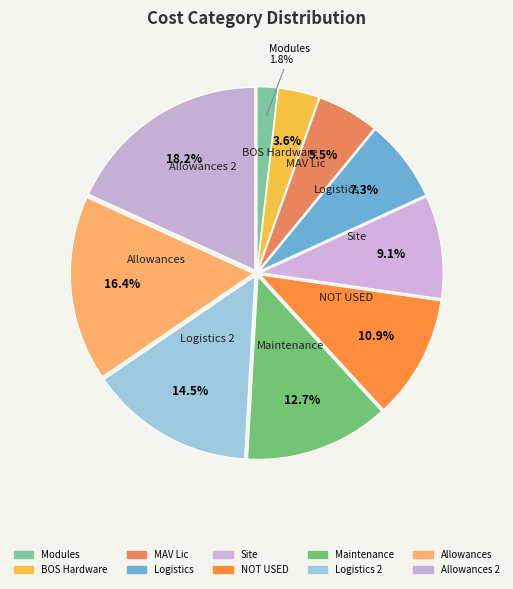

Count the number of slices in the pie.

10